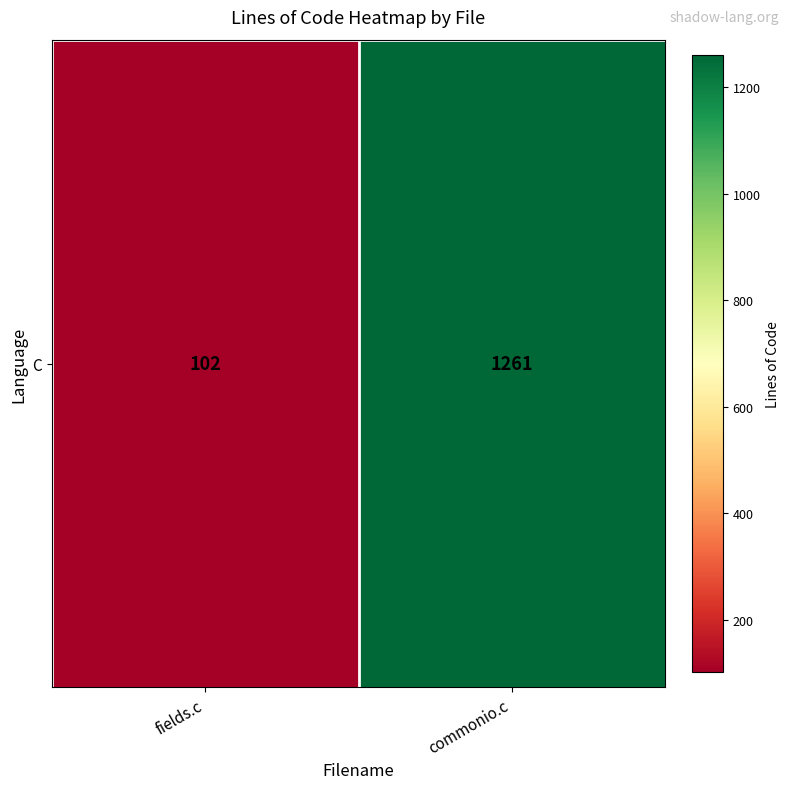

What is the difference between the maximum and minimum values?

1159